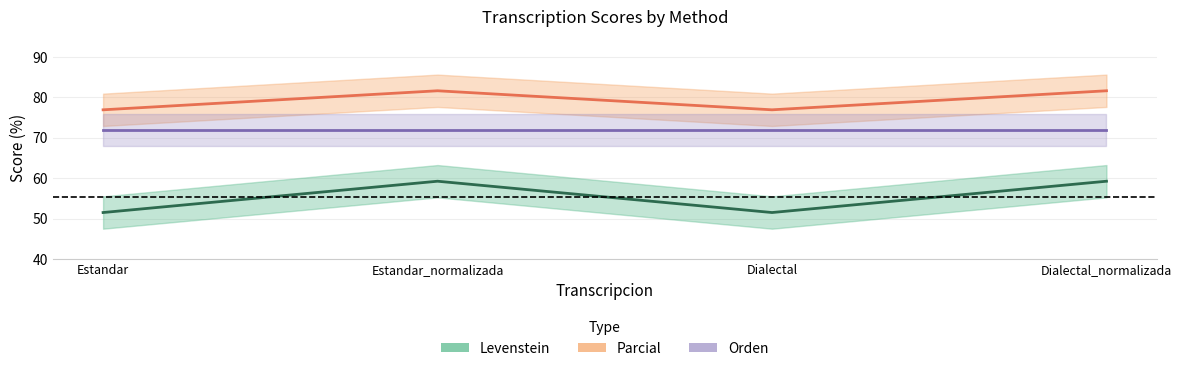

What is the highest value of the Orden series?

72.0